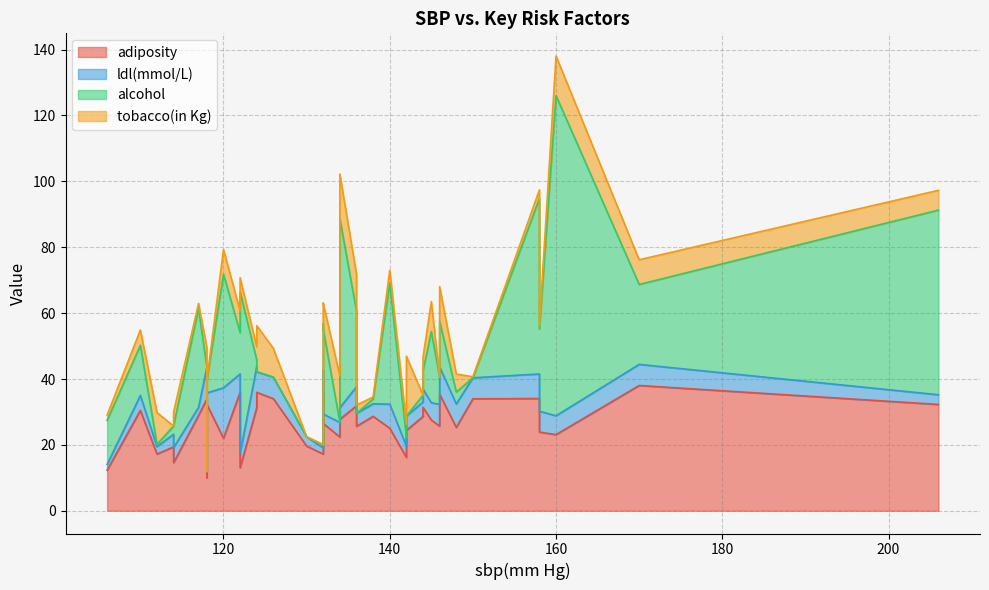

How many intersections are there between tobacco(in Kg) and ldl(mmol/L)?

24